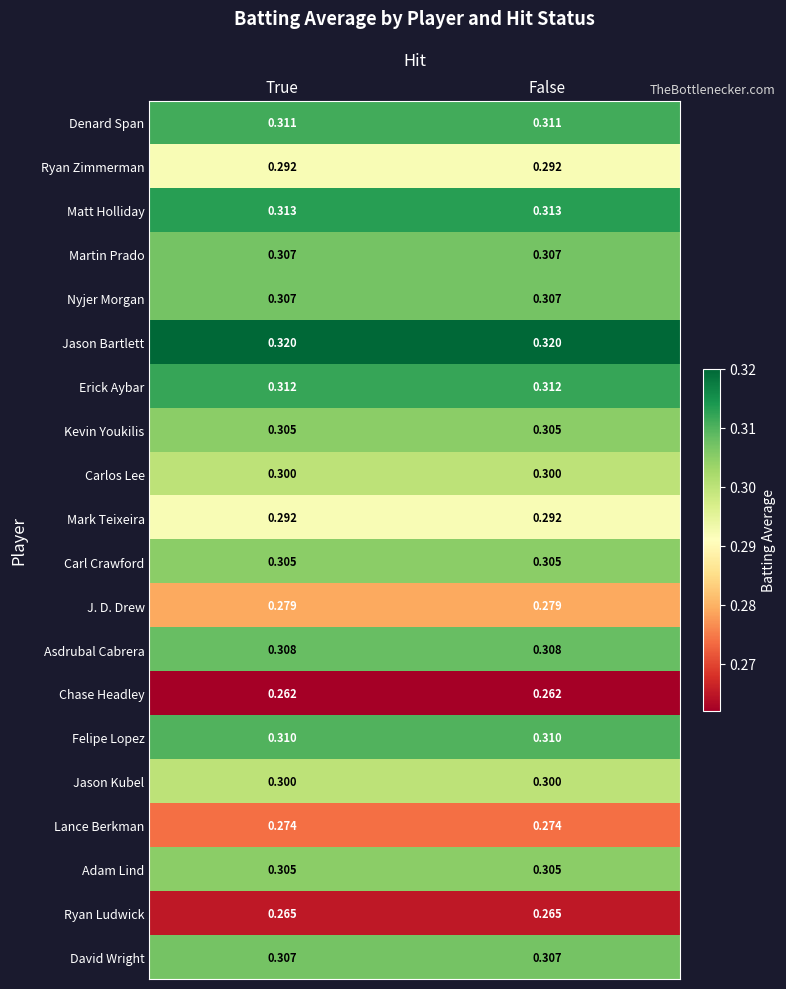

What is the smallest value displayed?

0.3